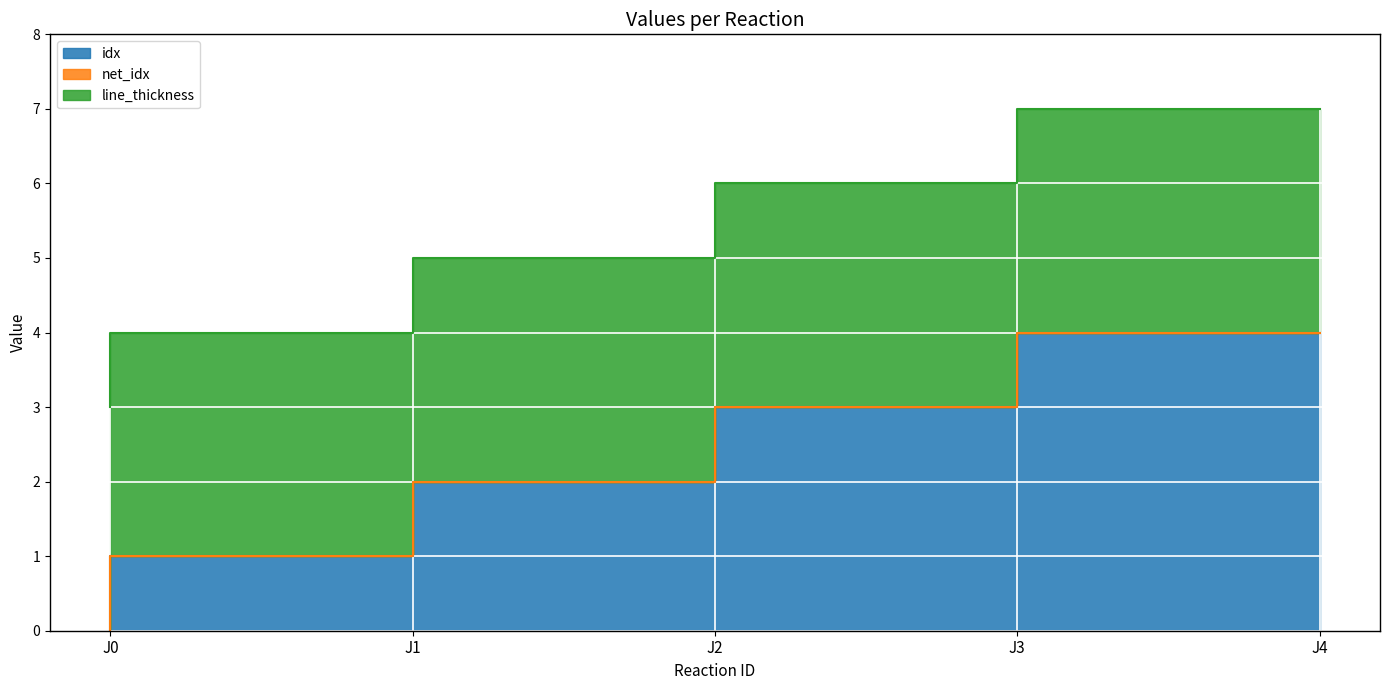

True or false: net_idx and idx intersect in this chart.

False